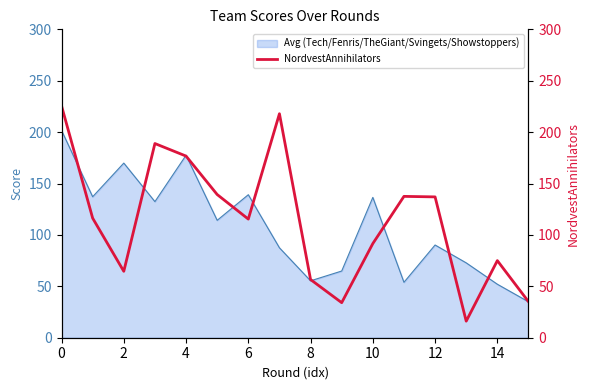

The value of Avg (Tech/Fenris/TheGiant/Svingets/Showstoppers) at 0 is 57.2. True or false?

False